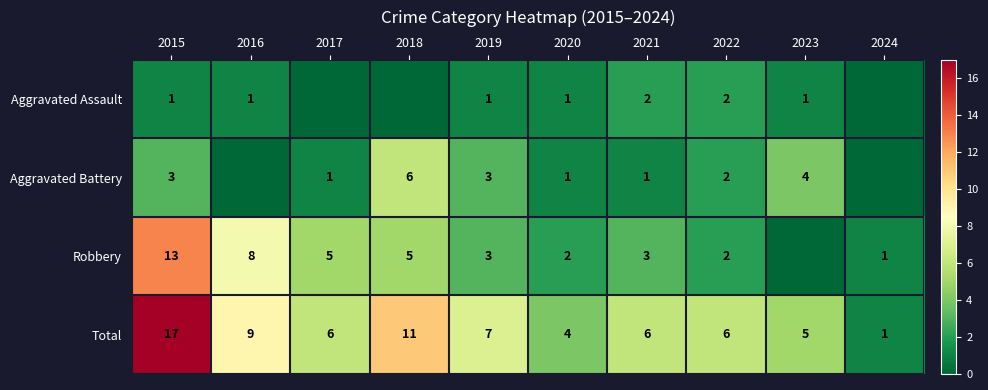

What is the sum of the Aggravated Battery values at 2021 and 2022?

3